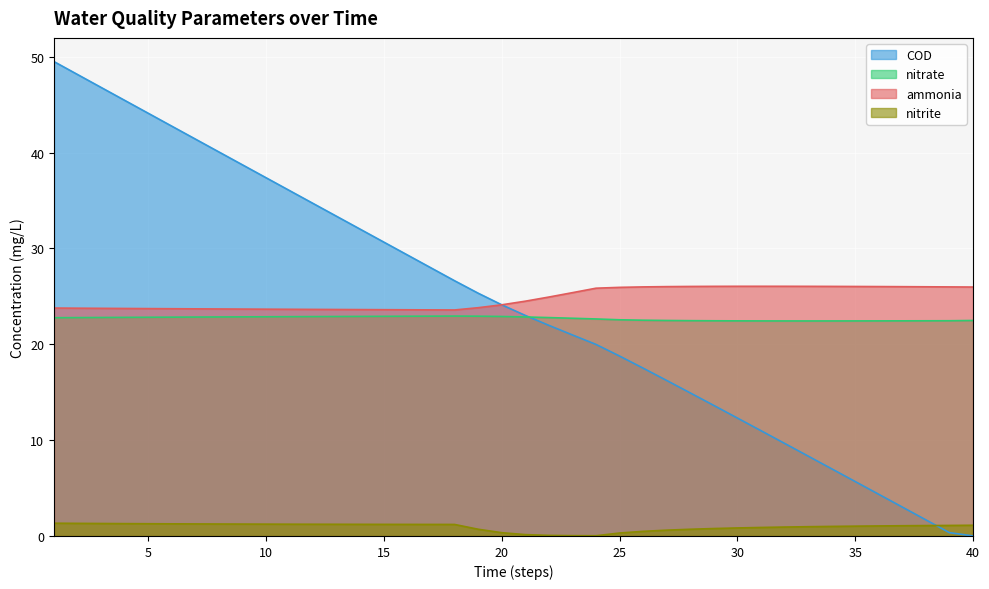

True or false: nitrate has a value of 22.9 at 20.

True